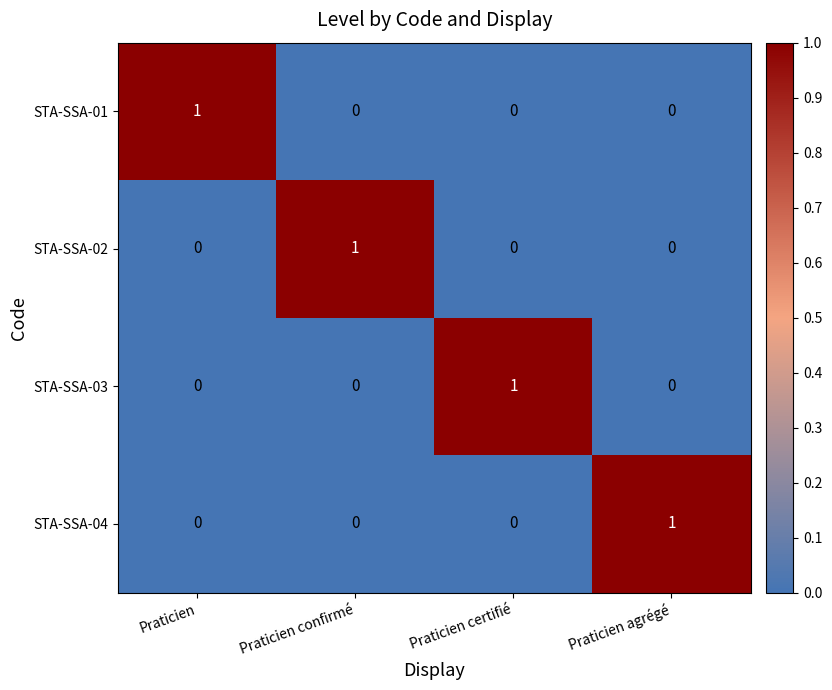

The value of STA-SSA-01 at Praticien confirmé is 0. True or false?

True